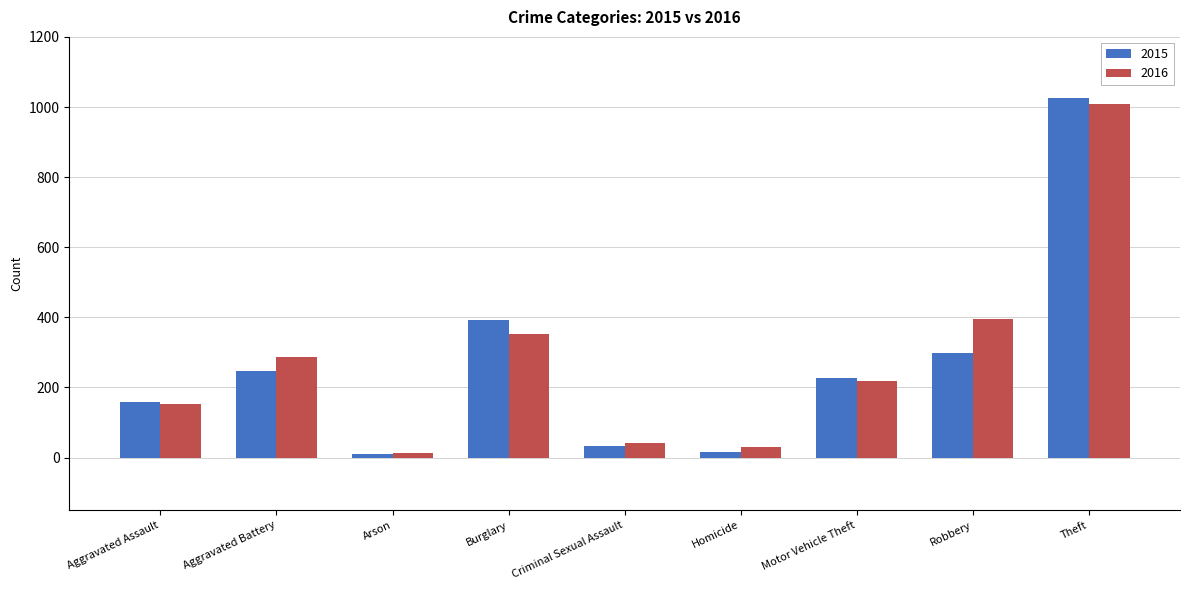

How many data points in 2016 are less than 218?

4